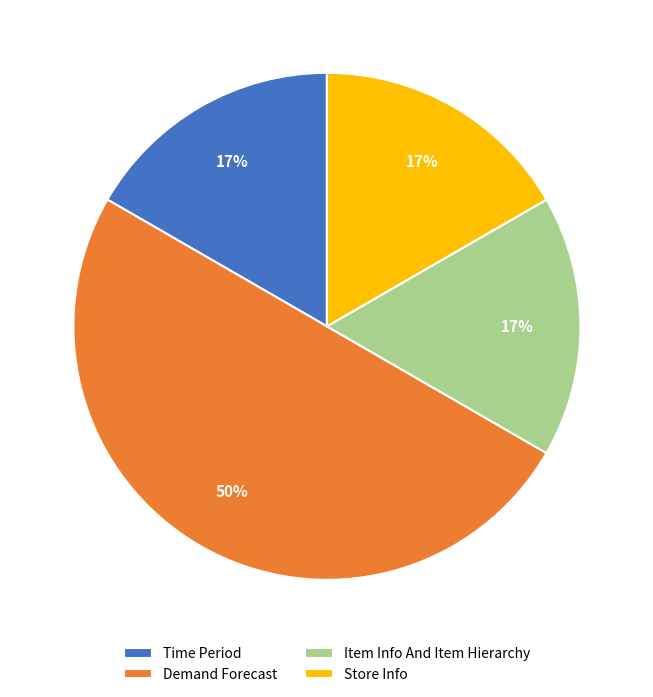

To the nearest percent, what is the average slice percentage?

25%